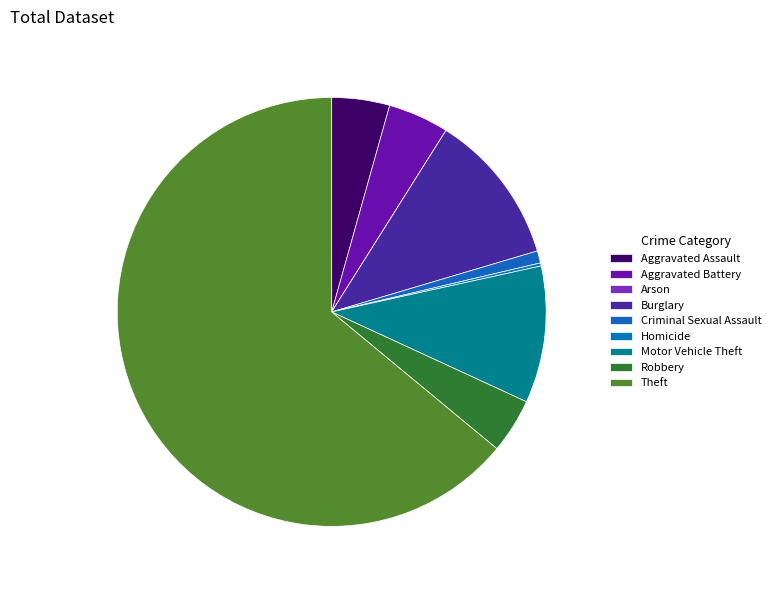

True or false: Arson accounts for 0% of the total.

True